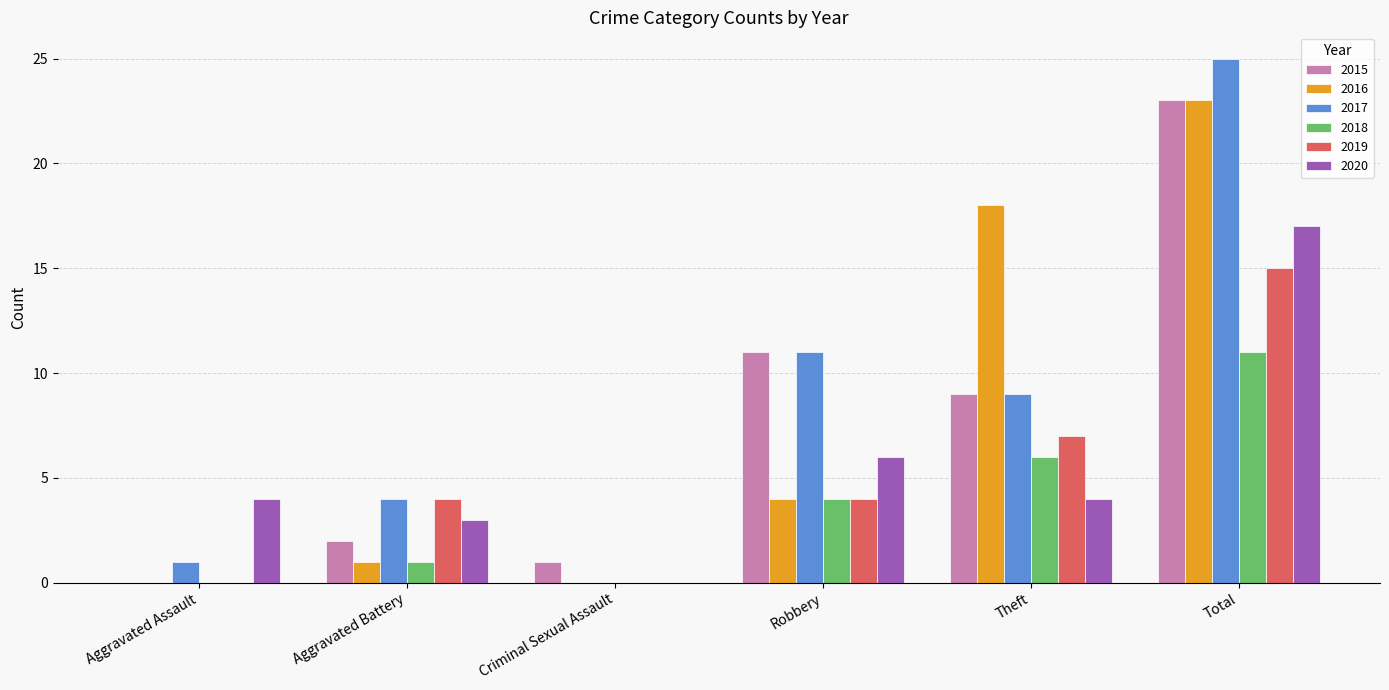

The 2017 series shows 25 at Total. True or false?

True